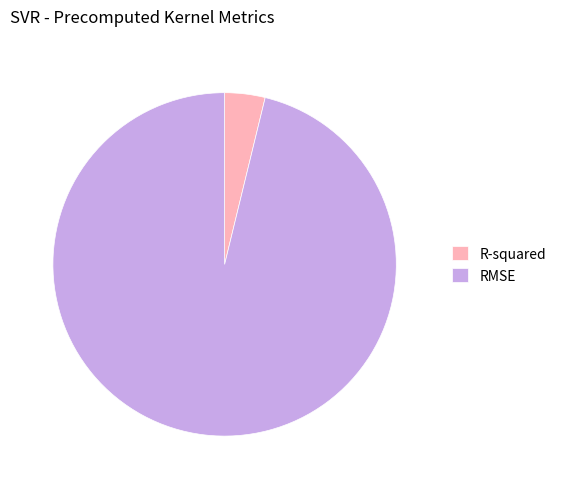

Do RMSE and R-squared together represent more than half of the pie?

Yes